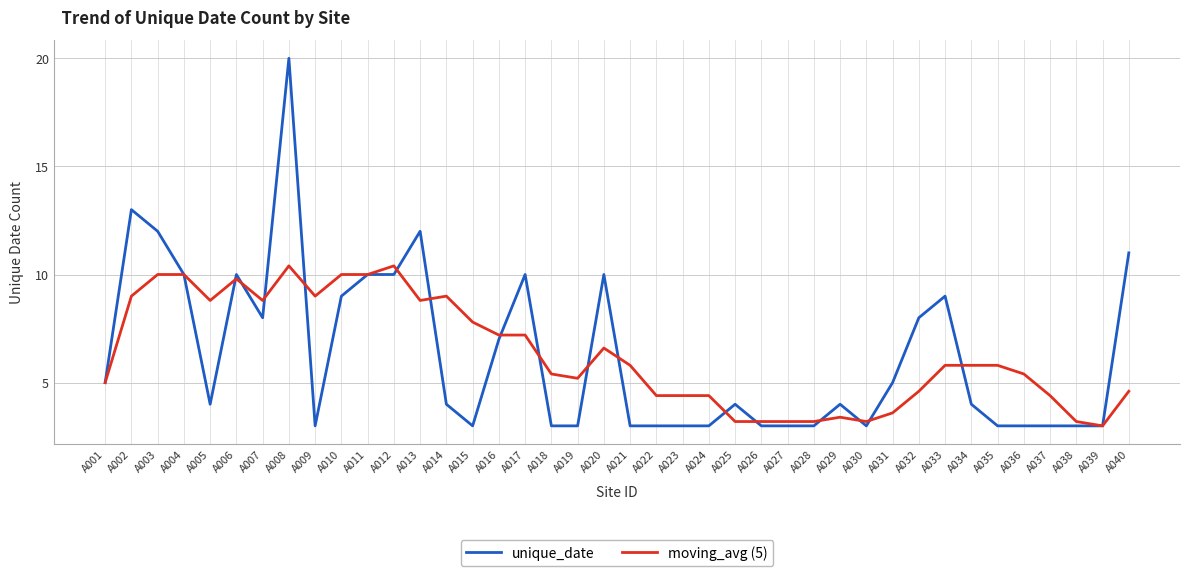

How many lines are shown in the chart?

2